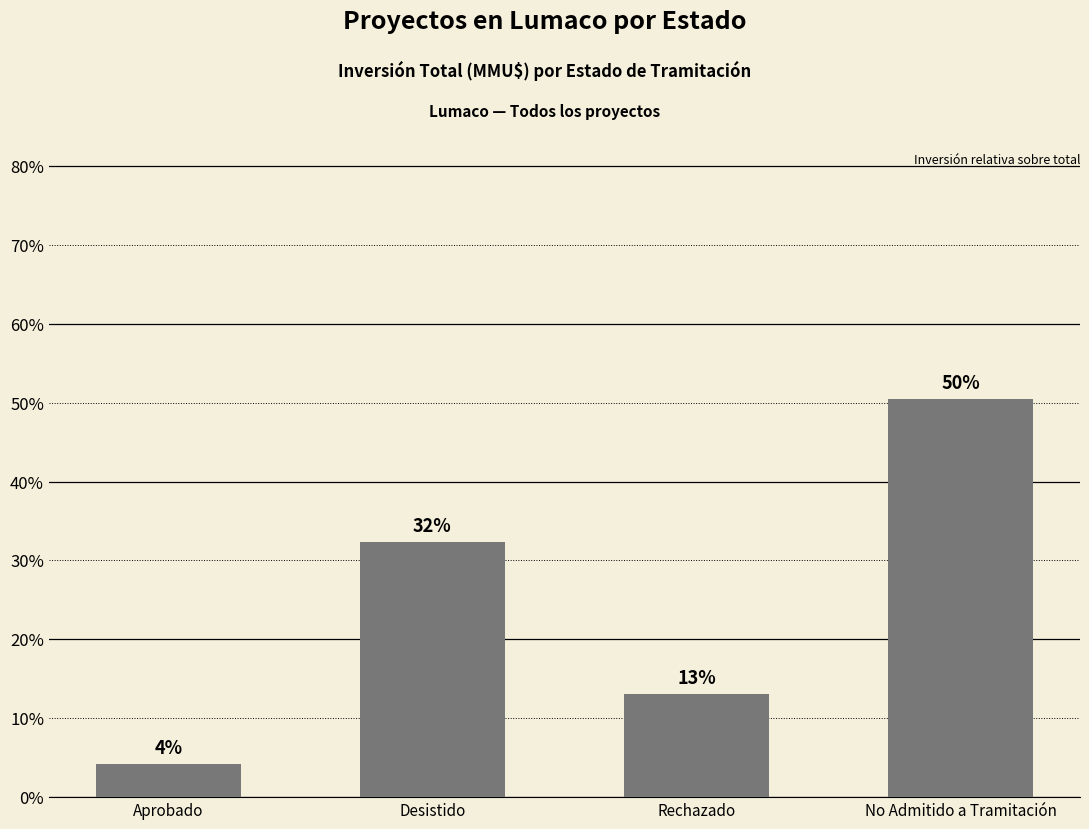

Reading right to left, extract all data points from this chart.

50.5	13.1	32.3	4.2